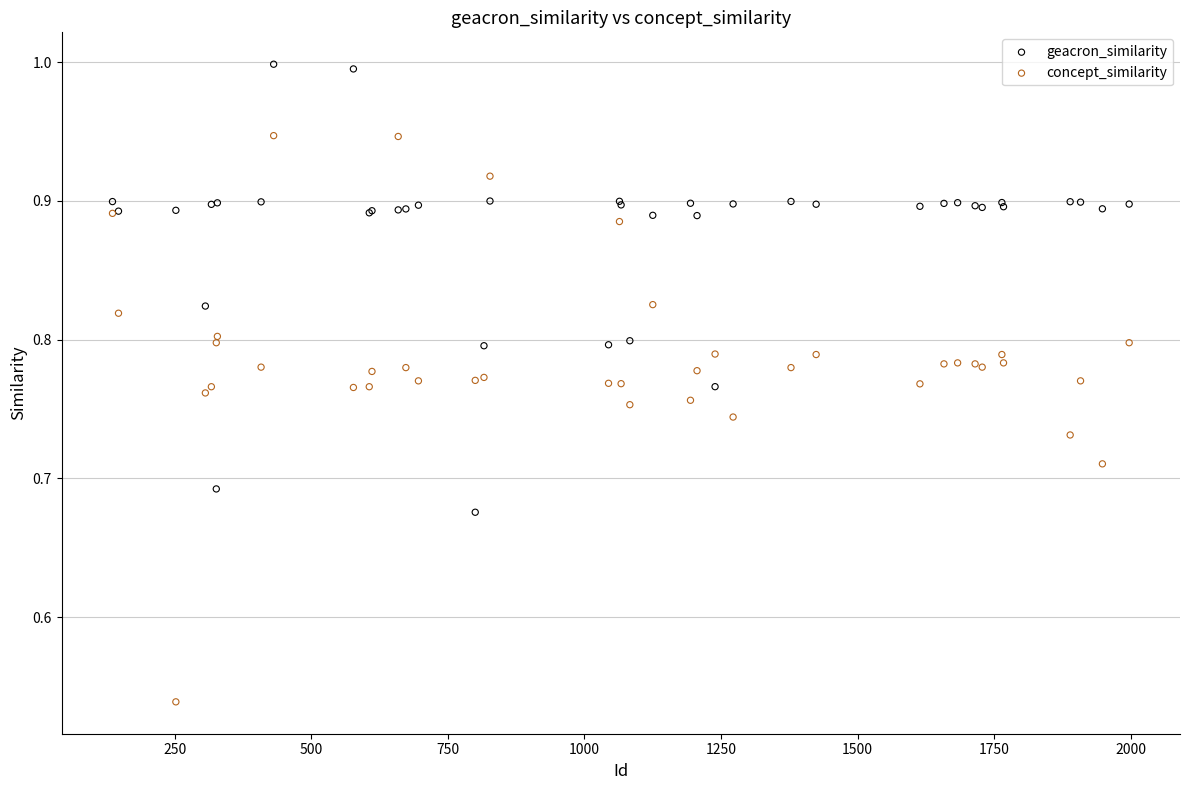

Which series contains the highest Y value?

geacron_similarity